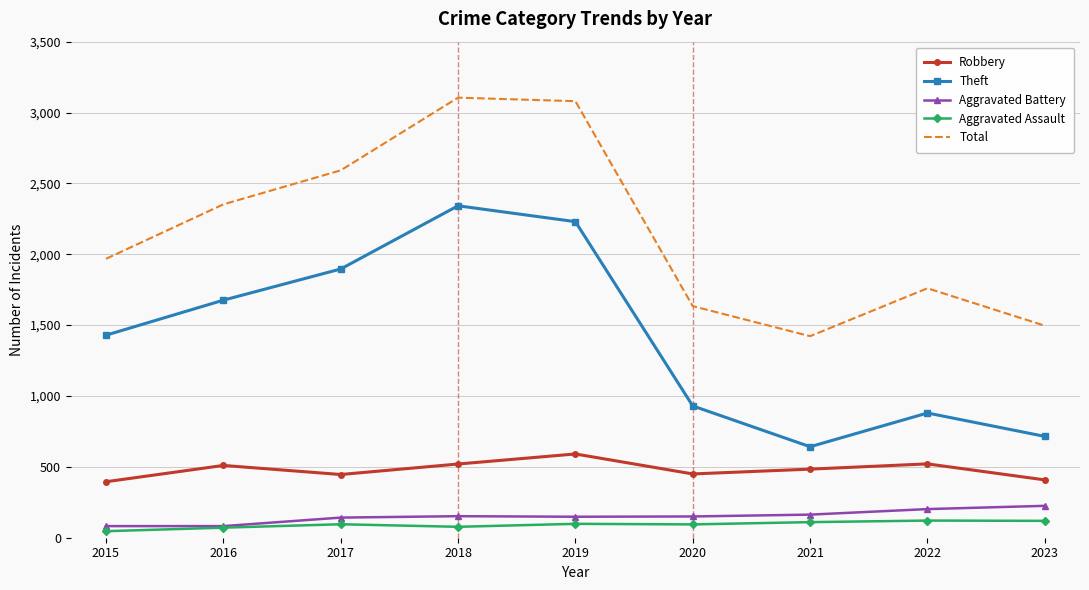

Which series has the largest total across all categories?

Total